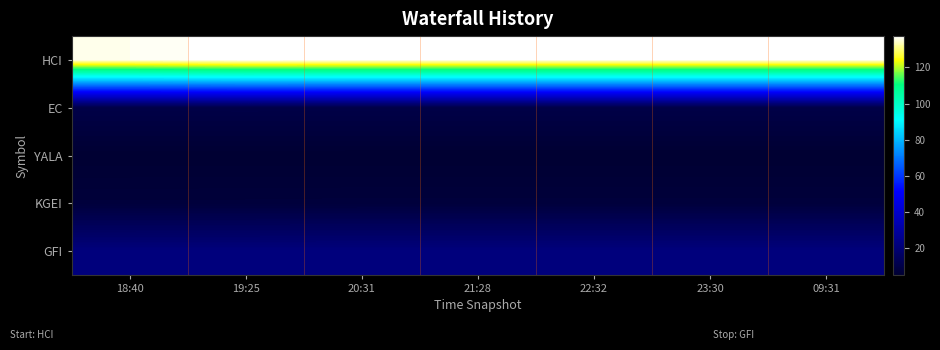

How many distinct data groups are displayed?

5